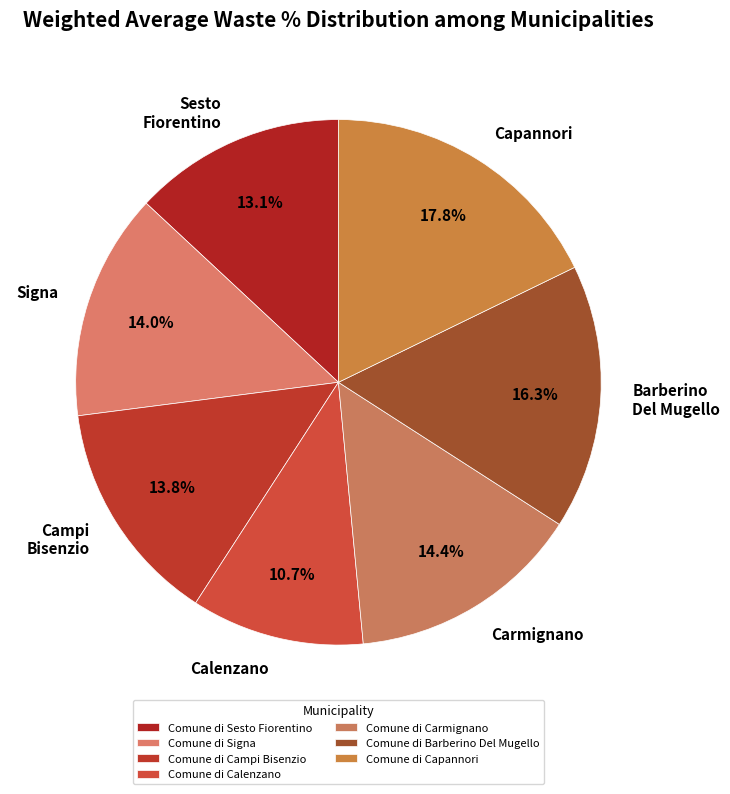

Do Comune di Campi Bisenzio and Comune di Sesto Fiorentino together represent more than half of the pie?

No